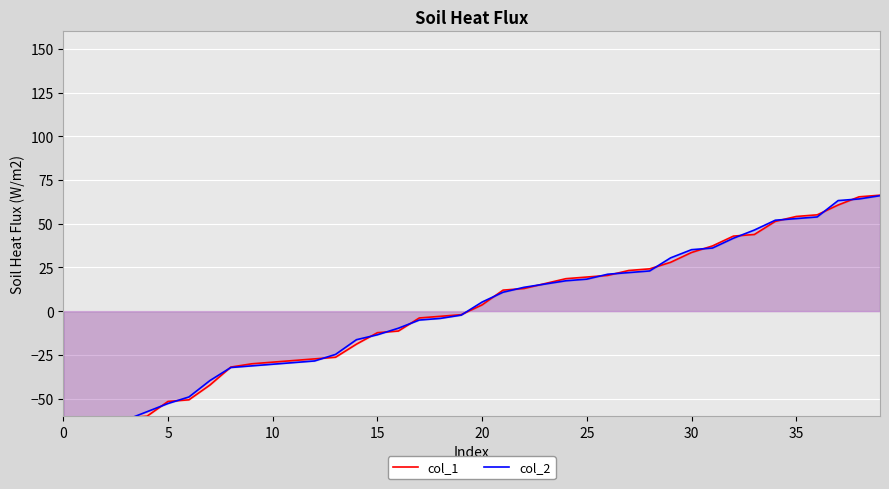

Is it true that col_1 equals -18.9 at 14?

True